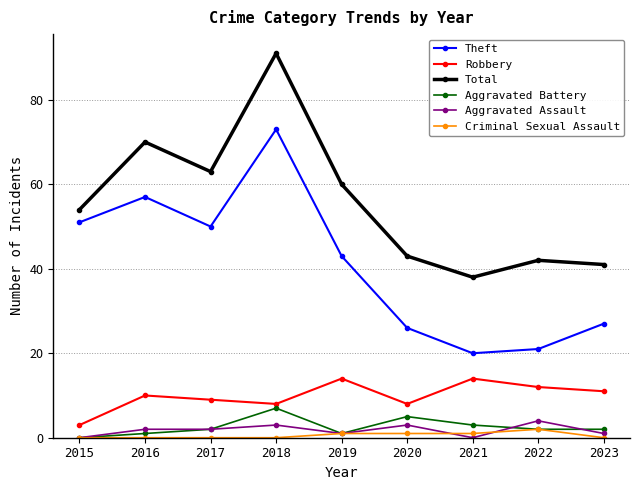

How many lines are shown in the chart?

6